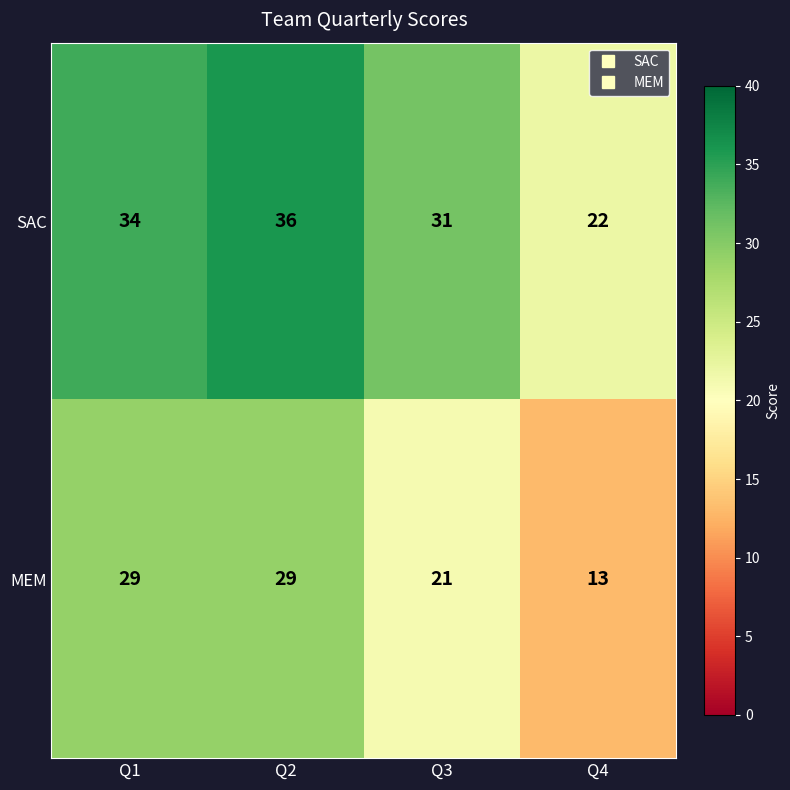

At which category does the chart reach its minimum across all series?

Q4